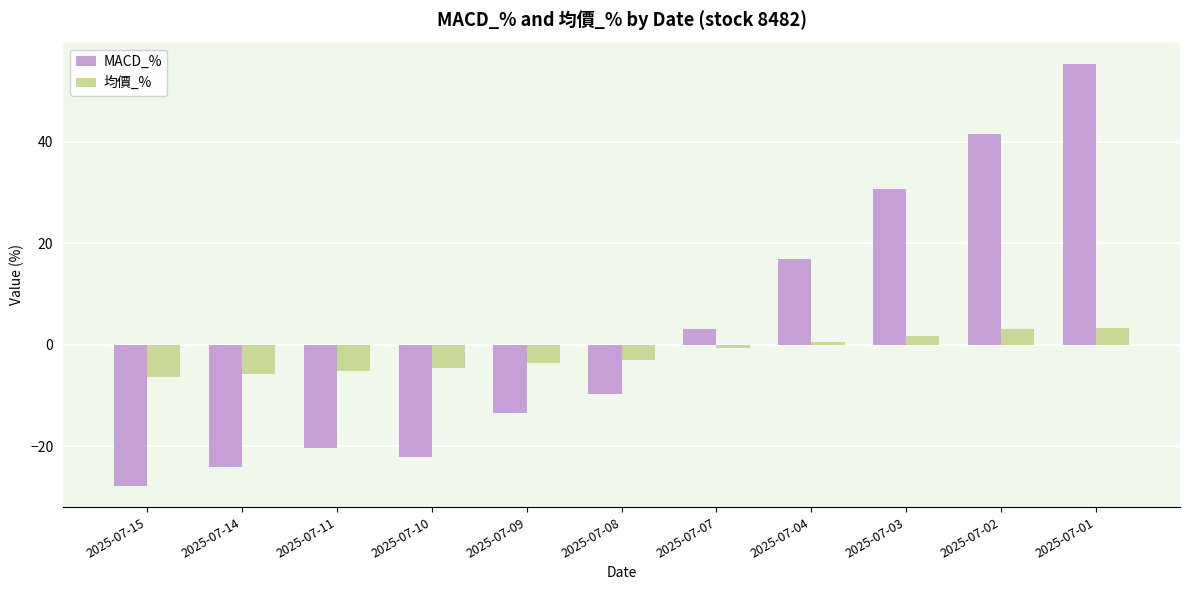

Is it true that MACD_% equals 53.2 at 2025-07-03?

False